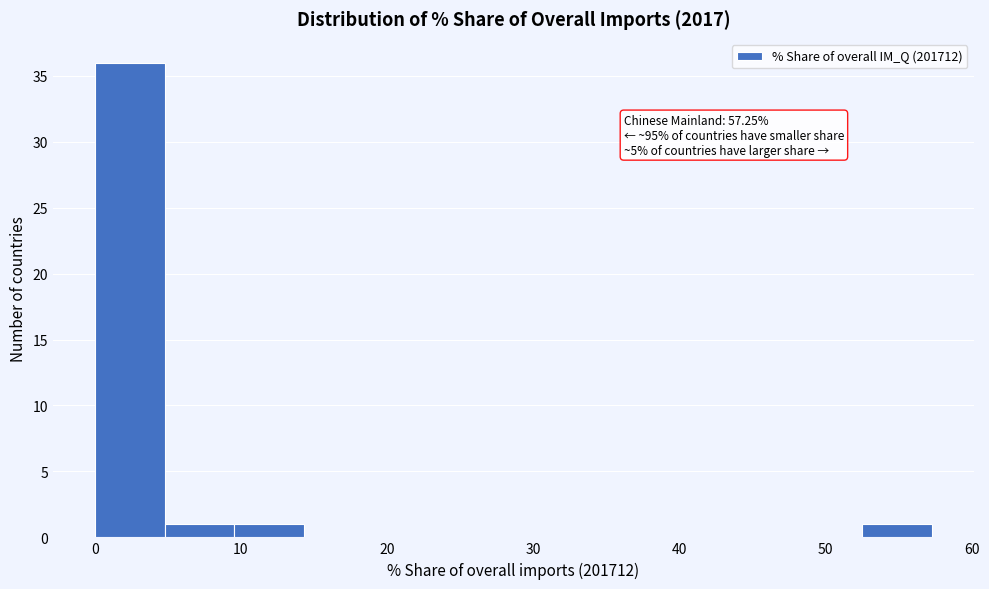

Which range on the x-axis has the tallest bar?

0 to 5